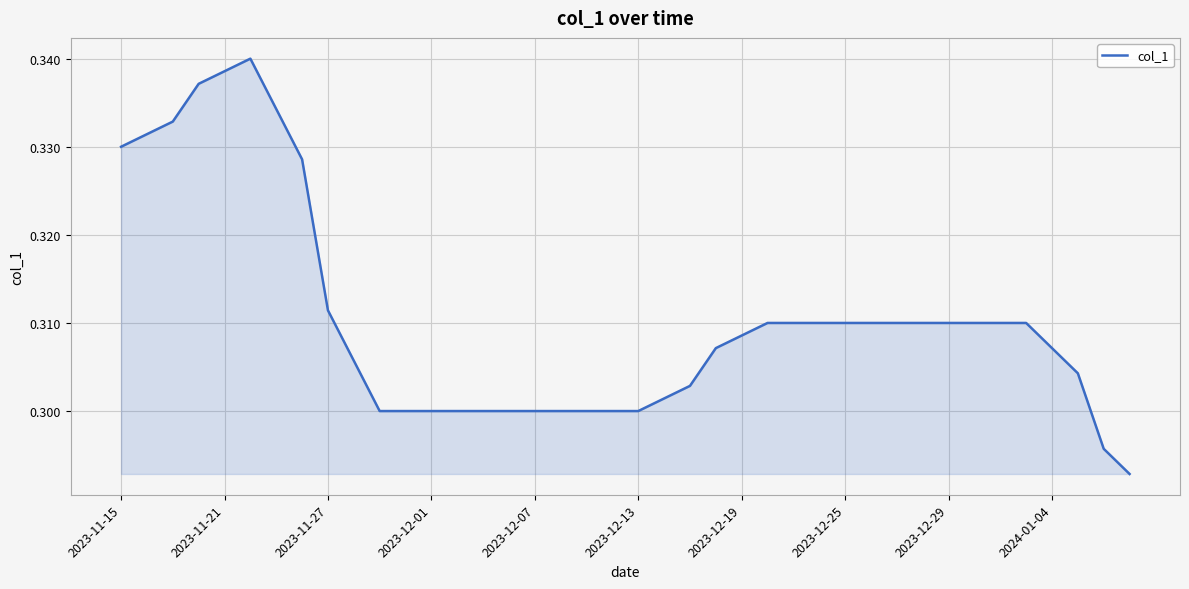

True or false: the data has more than 0 interior local peaks.

True